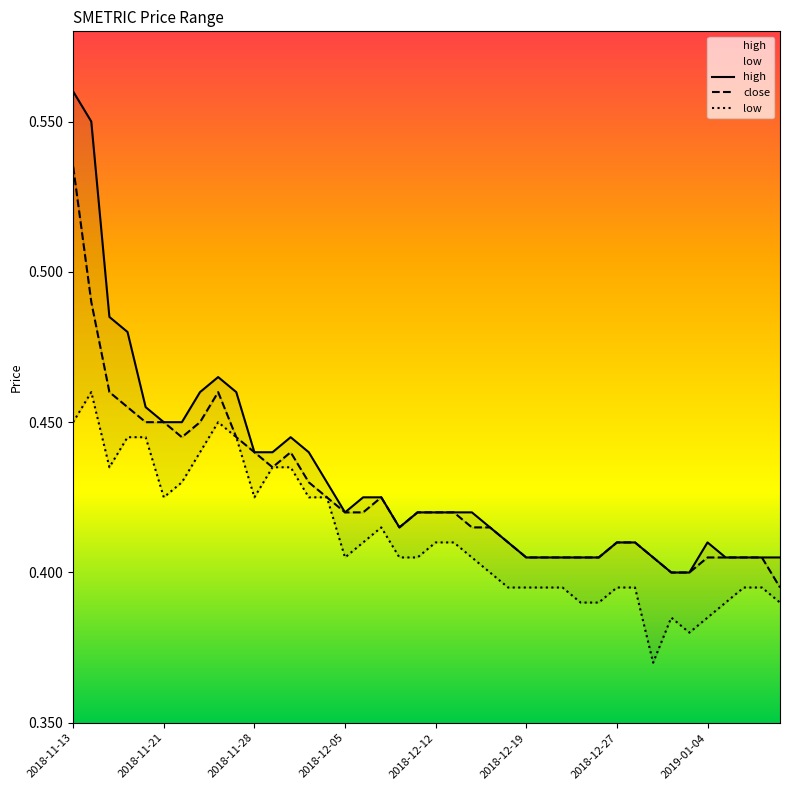

True or false: low has a value of 0.4 at 12.

True